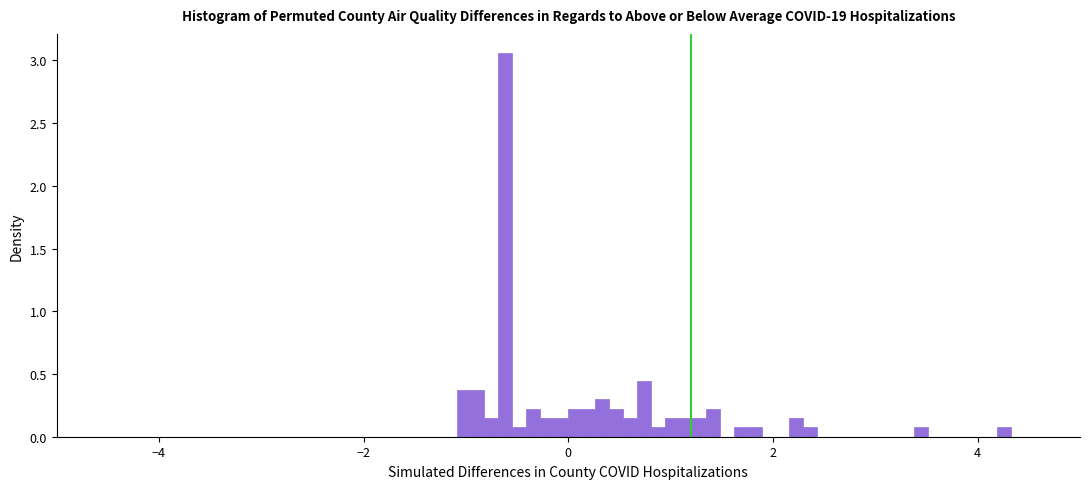

Around what value on the x-axis is the tallest bar? Give the approximate position of its centre, as read against the axis.

-0.6